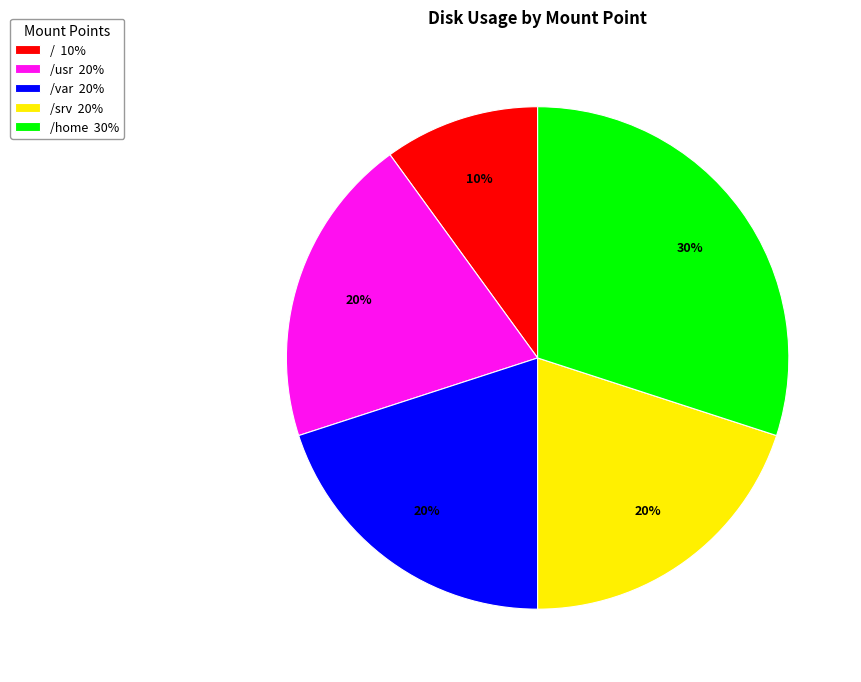

To the nearest percent, what is the average slice percentage?

20%